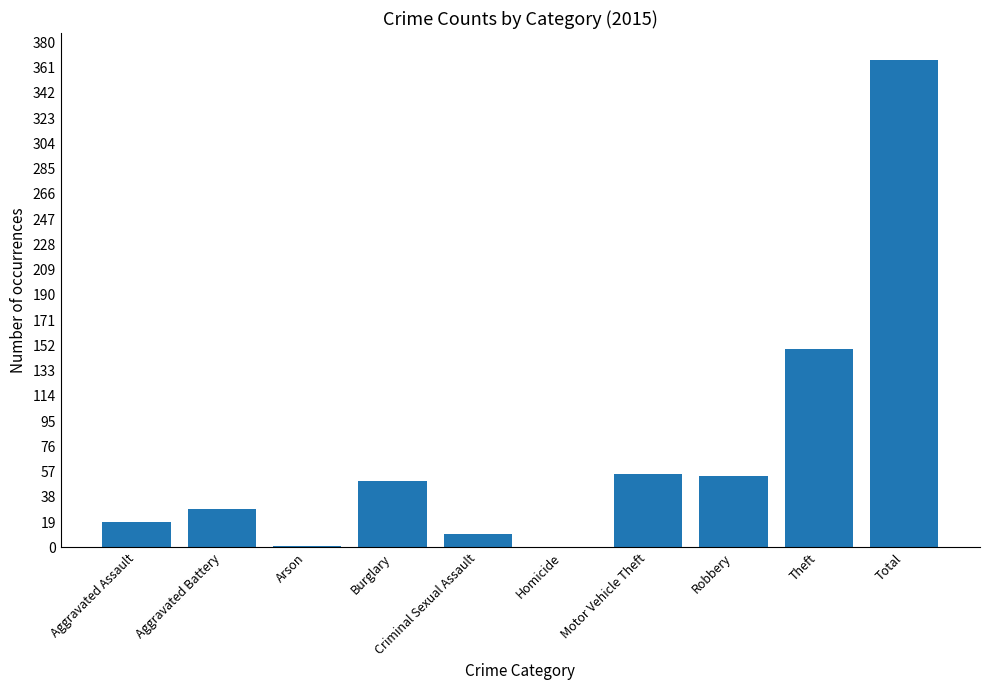

What is the greatest value displayed?

367